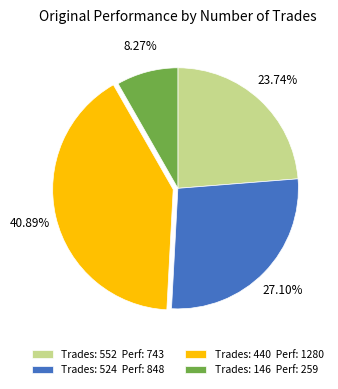

Which slice is the largest?

Trades: 440 Perf: 1280